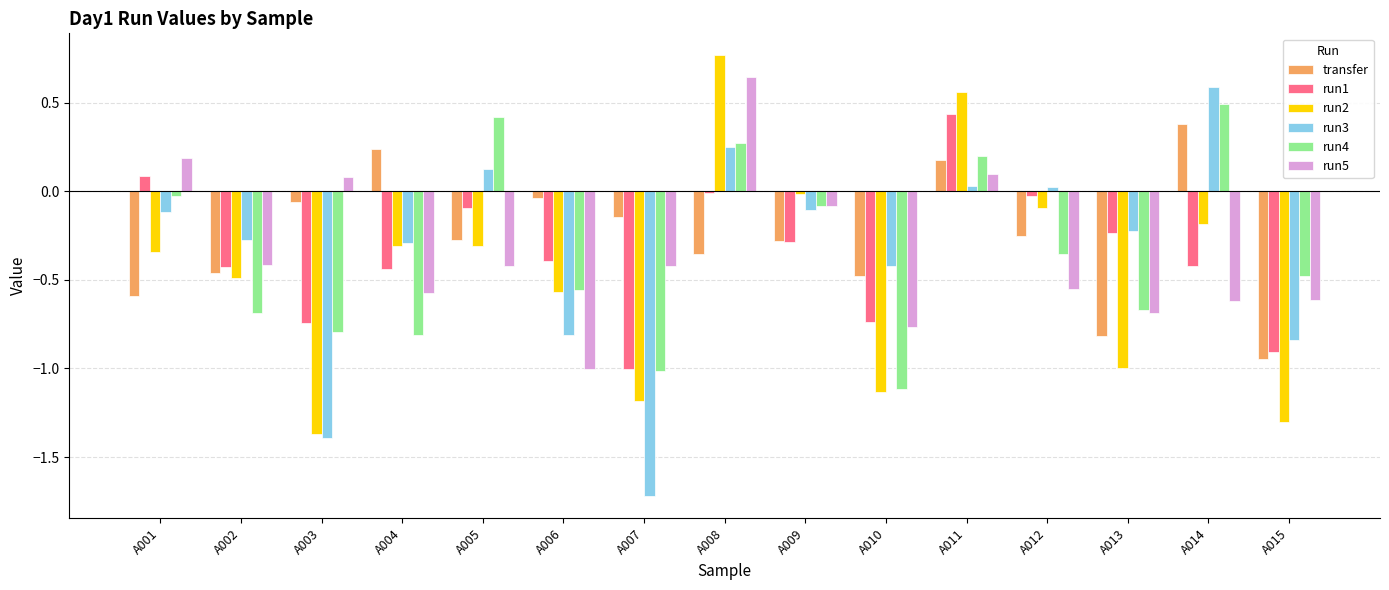

What are all the series names shown in the legend?

transfer, run1, run2, run3, run4, run5